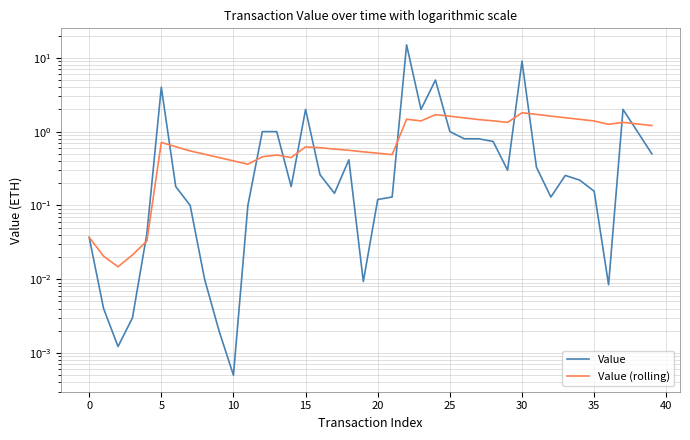

Count the number of categories in the chart.

40